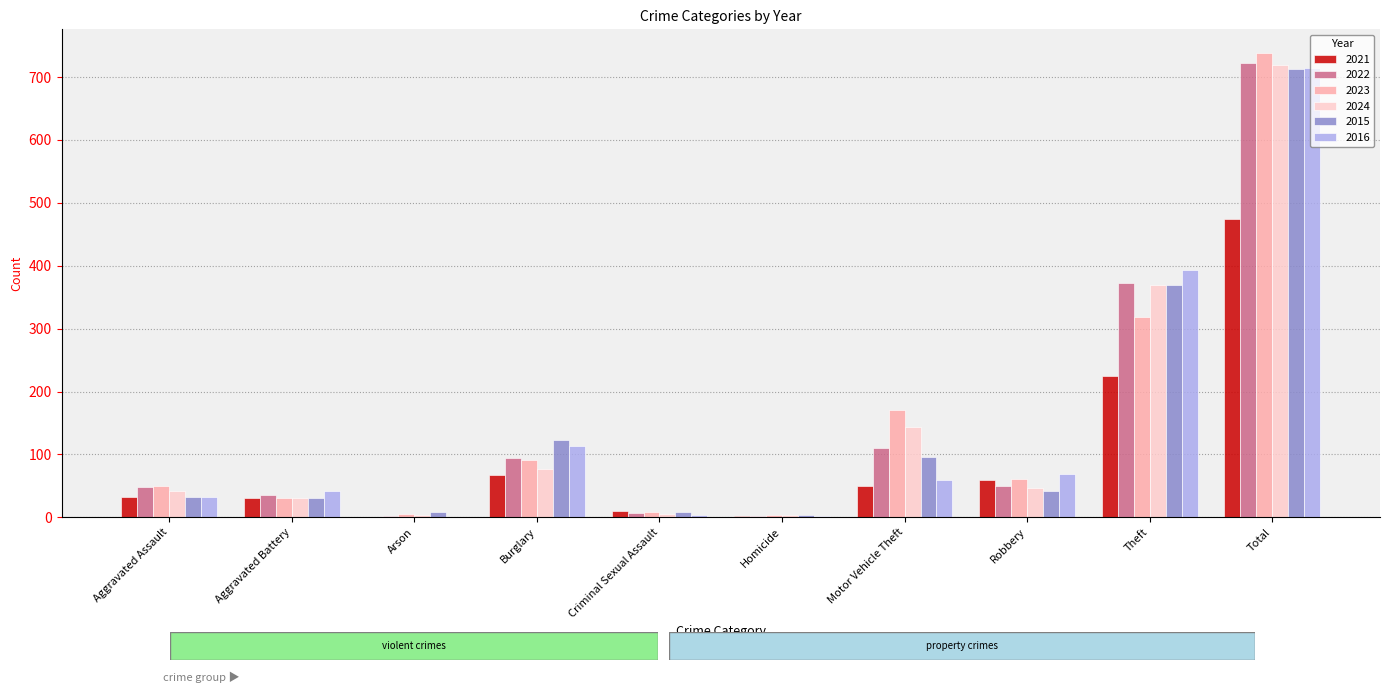

What is the total value across all series at Criminal Sexual Assault?

43